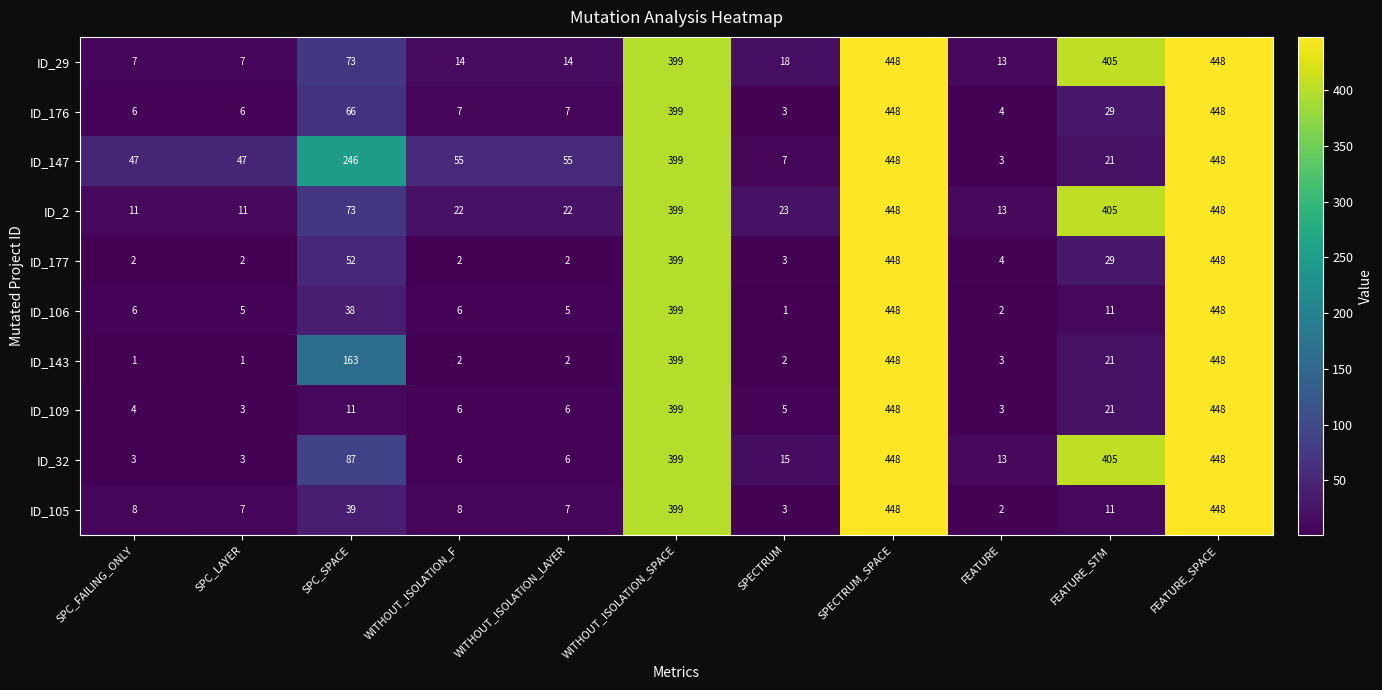

What is the highest value of the ID_29 series?

448